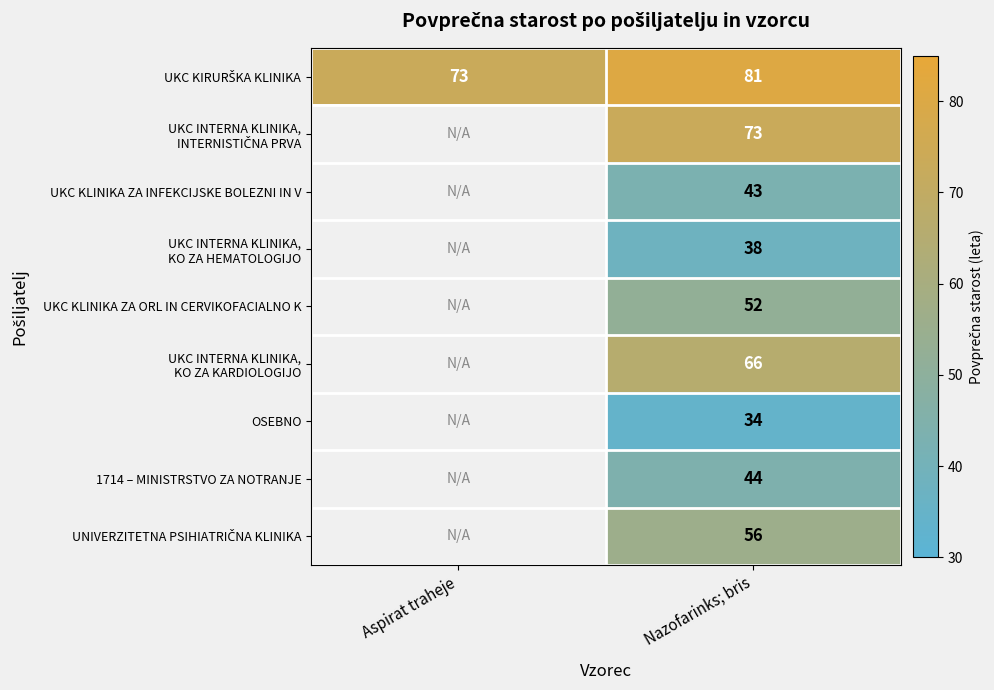

The OSEBNO series shows 46 at Nazofarinks; bris. True or false?

False